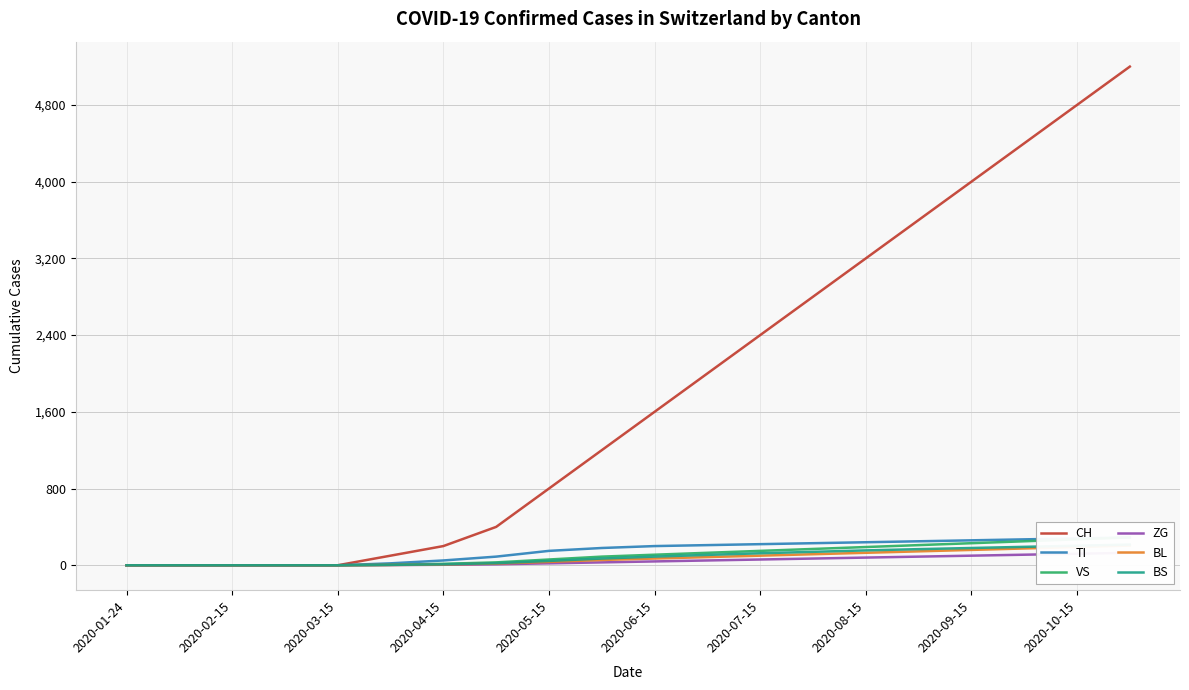

Between 2020-06-15 and 15, which series saw the biggest shift?

CH